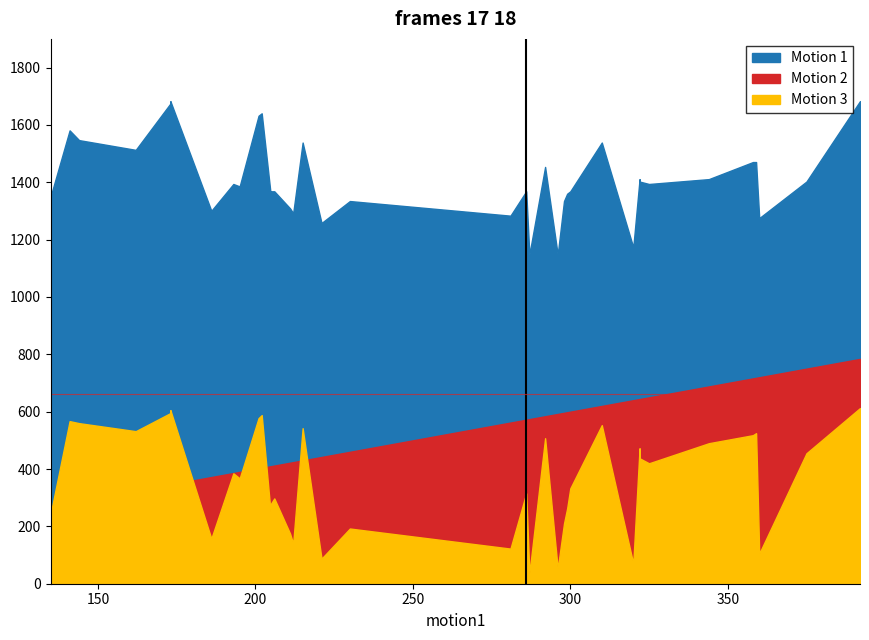

What is the label of the 38th point from the left?

173